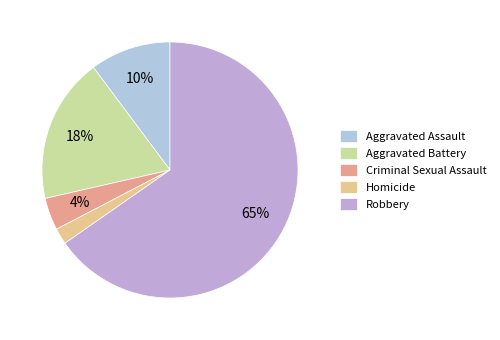

How many slices are in this pie chart?

5